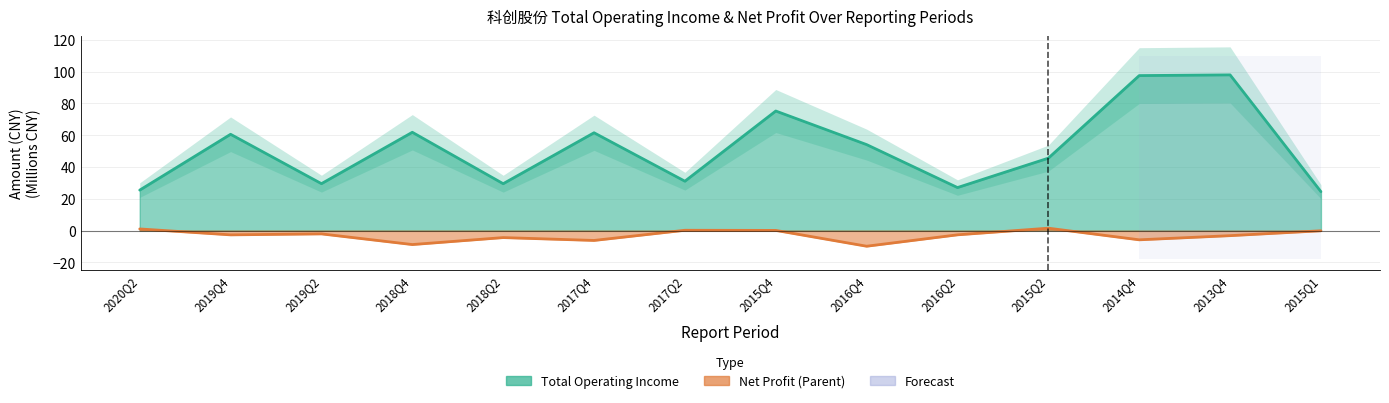

What is the total value across all series at 2015Q4?

75.3